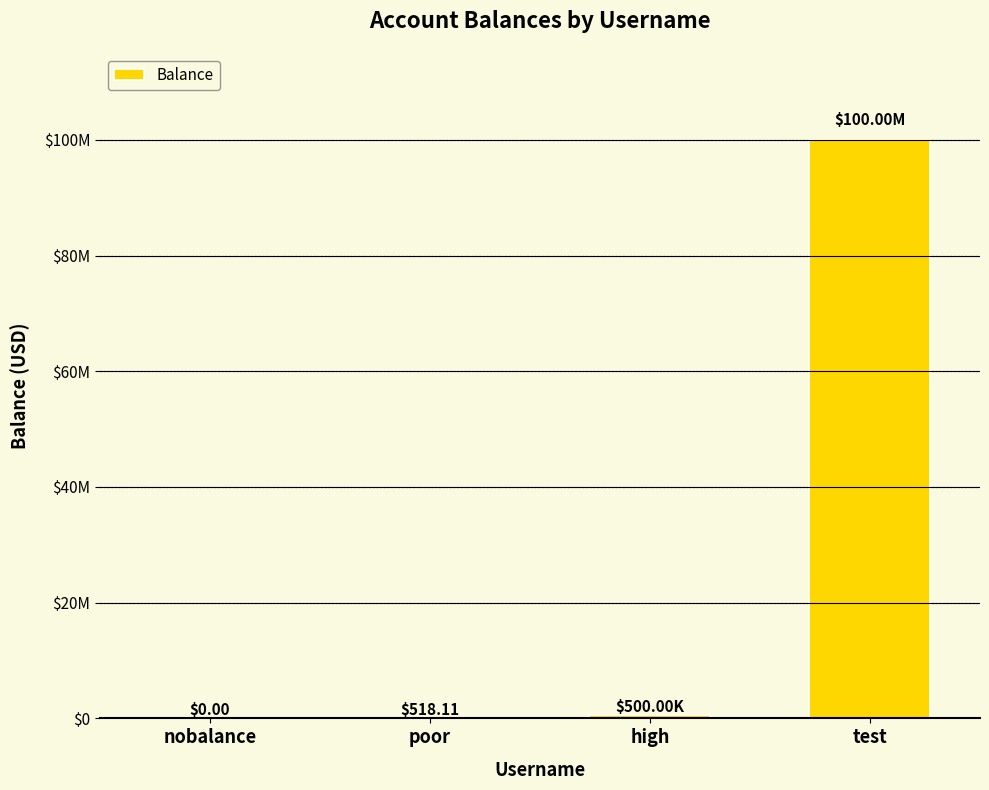

True or false: the data shows 500000.9 at high.

True